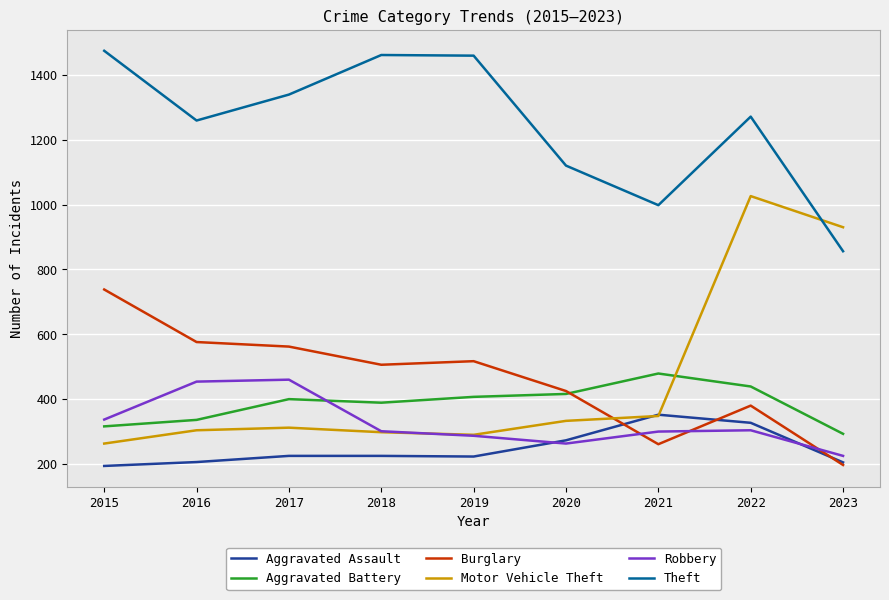

What is the difference between the highest and lowest values at 2023?

733